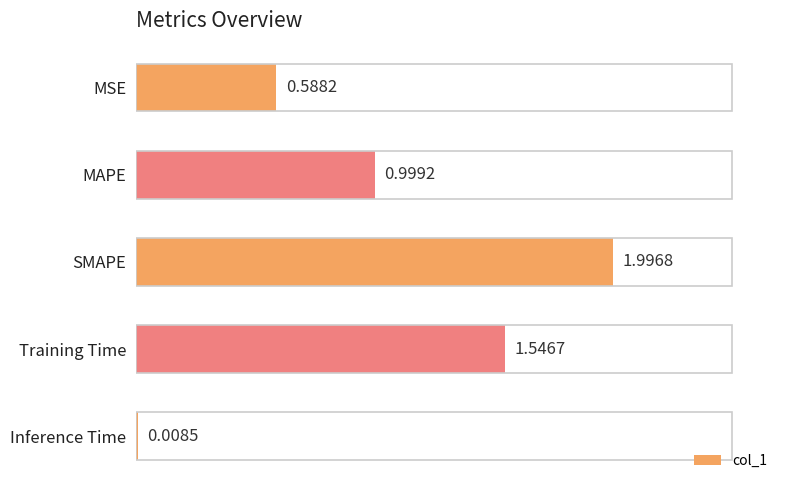

What is the label of the 3rd bar from the top?

SMAPE